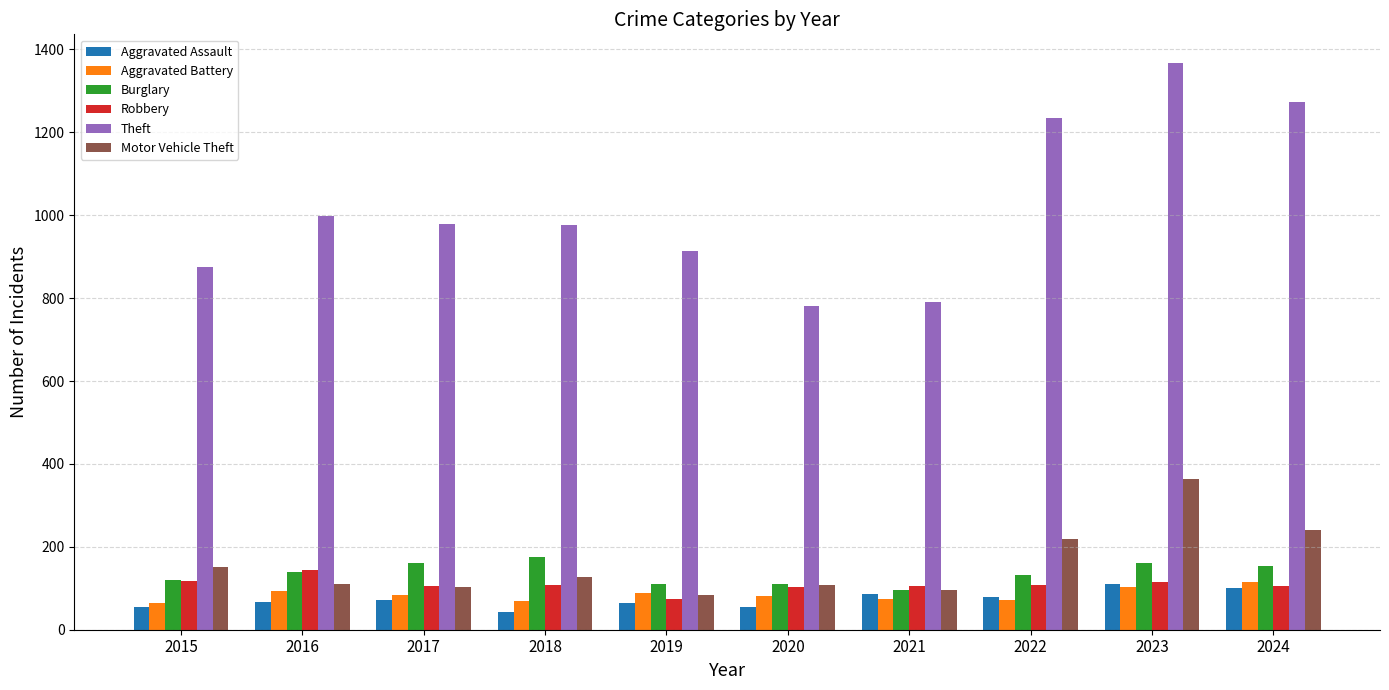

Where does the Robbery series first go above 107?

2015